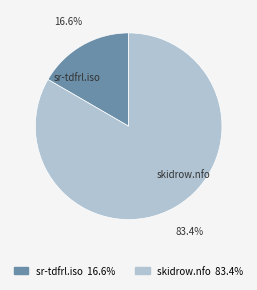

Rank the categories by value from lowest to highest.

sr-tdfrl.iso, skidrow.nfo